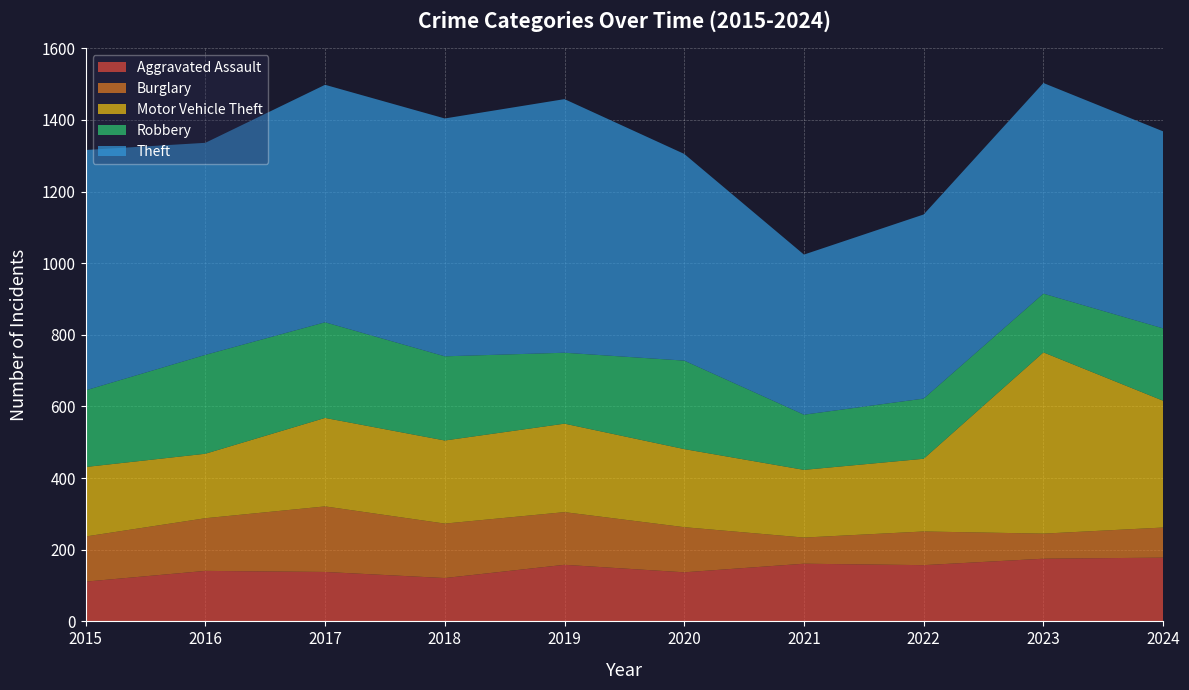

Reading left to right, extract all data points from this chart.

Aggravated Assault: 111	141	138	121	158	137	161	157	175	178
Burglary: 126	147	183	152	147	126	73	94	70	84
Motor Vehicle Theft: 194	180	247	232	247	218	189	203	506	354
Robbery: 214	276	267	235	198	247	154	168	164	202
Theft: 671	592	663	664	708	577	447	514	588	550